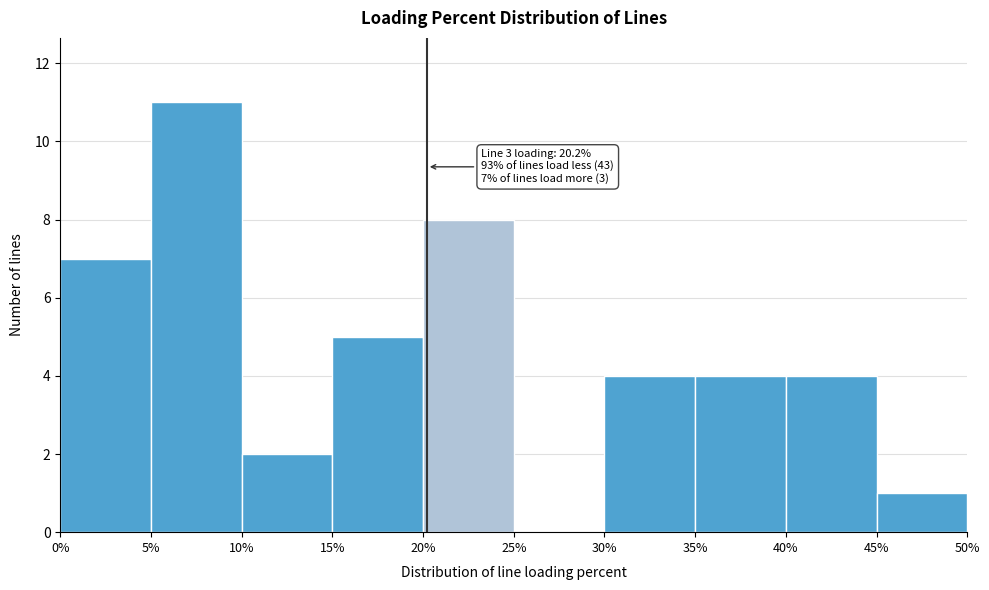

Which range on the x-axis has the tallest bar?

5% to 10%